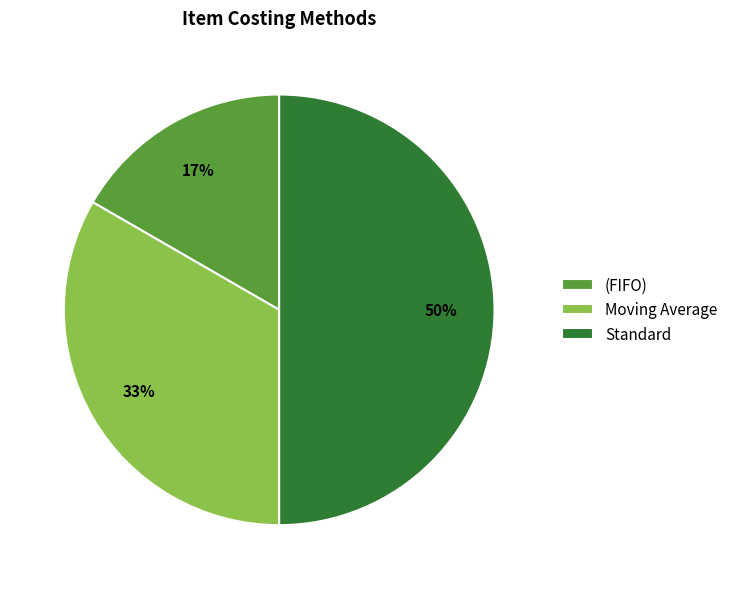

Count the number of slices in the pie.

3